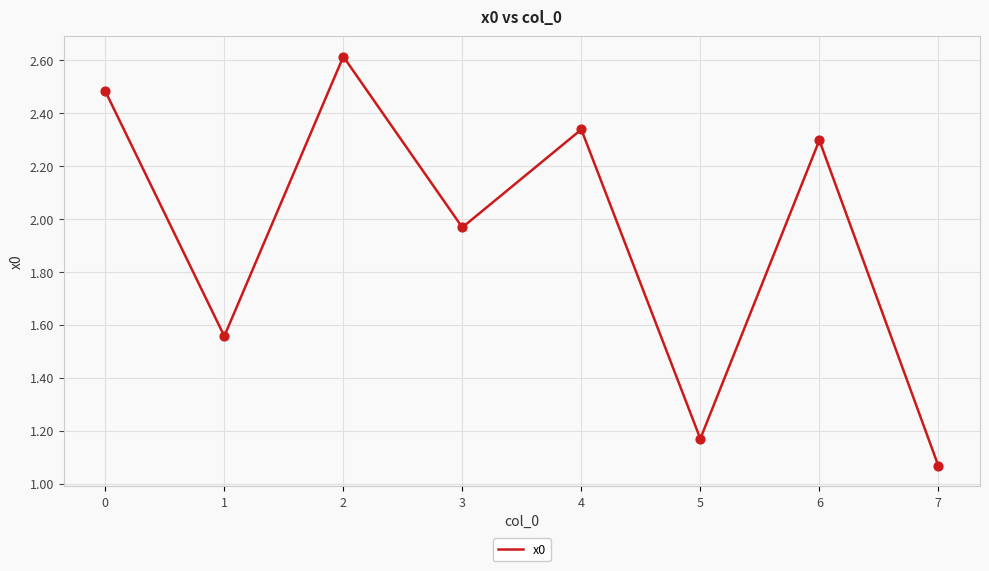

What is the change in value from 1 to 3?

+0.4